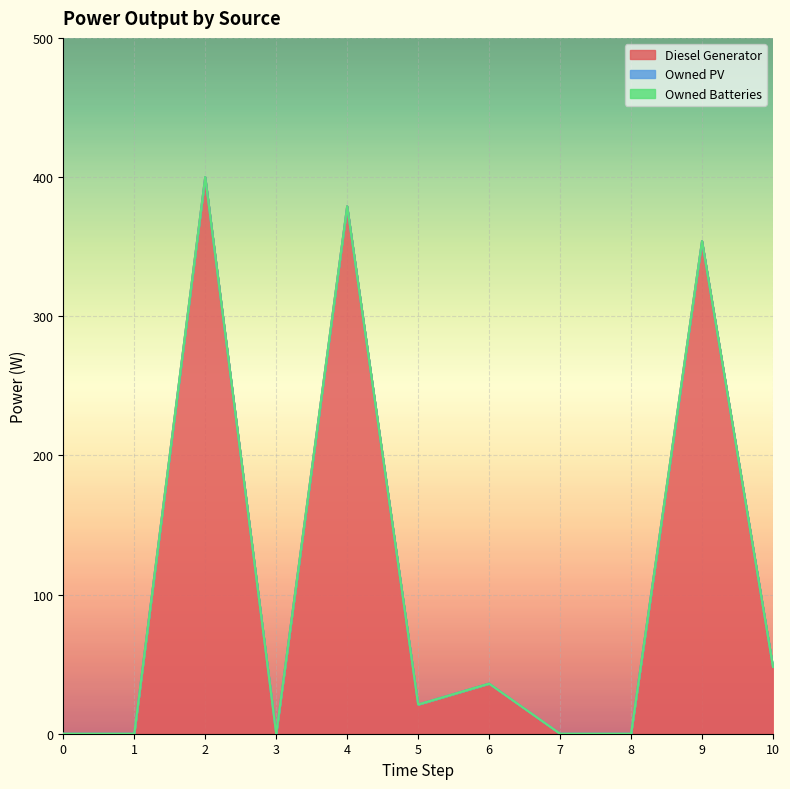

Rank the series by their maximum value, from lowest to highest.

Owned PV, Owned Batteries, Diesel Generator